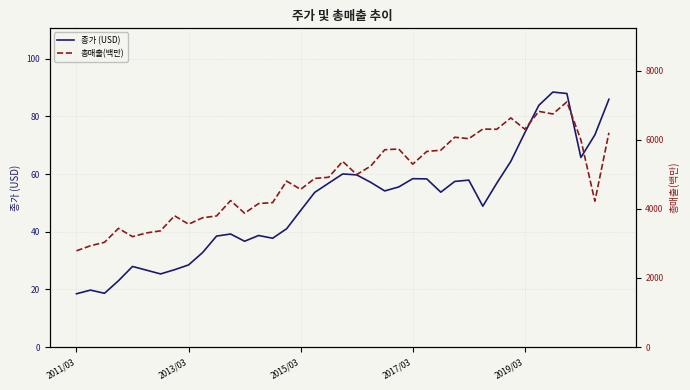

What is the lowest value of the 종가 (USD) series?

18.5